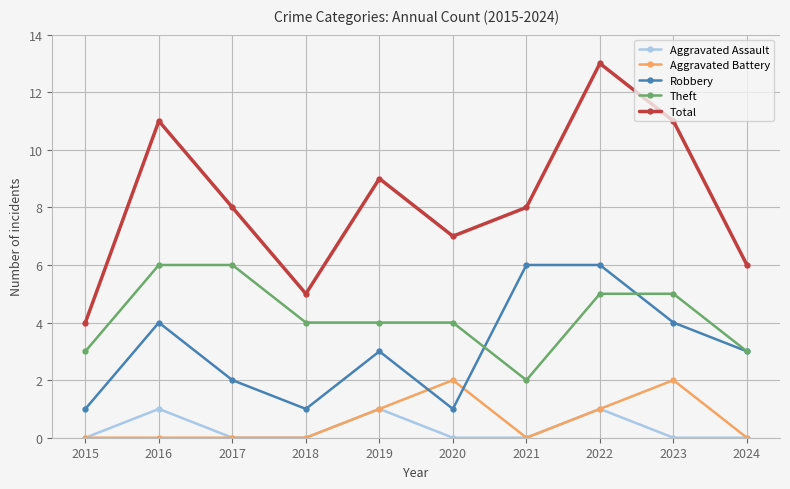

Reading right to left, extract all data points from this chart.

Aggravated Assault: 0	0	1	0	0	1	0	0	1	0
Aggravated Battery: 0	2	1	0	2	1	0	0	0	0
Robbery: 3	4	6	6	1	3	1	2	4	1
Theft: 3	5	5	2	4	4	4	6	6	3
Total: 6	11	13	8	7	9	5	8	11	4